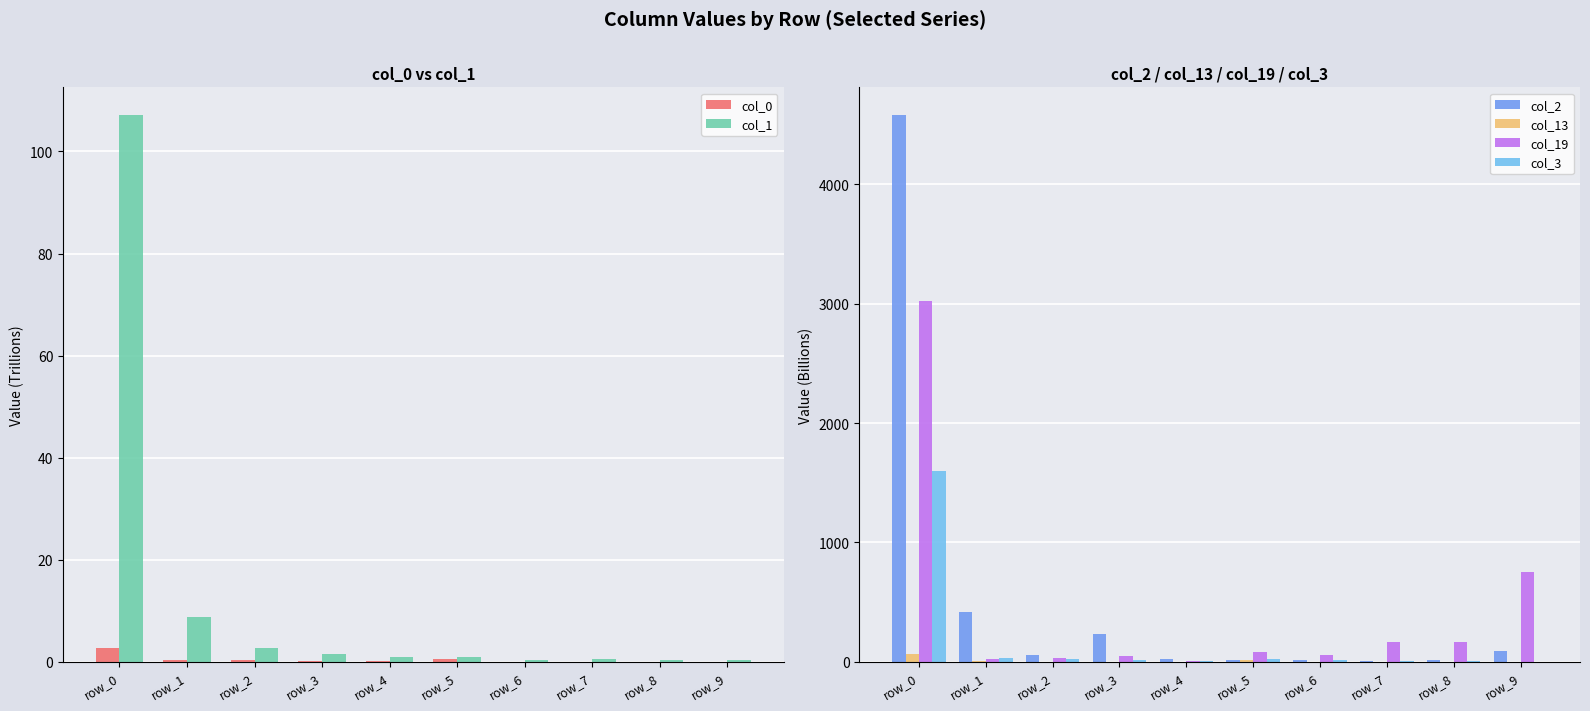

How many bars are there in each group?

6